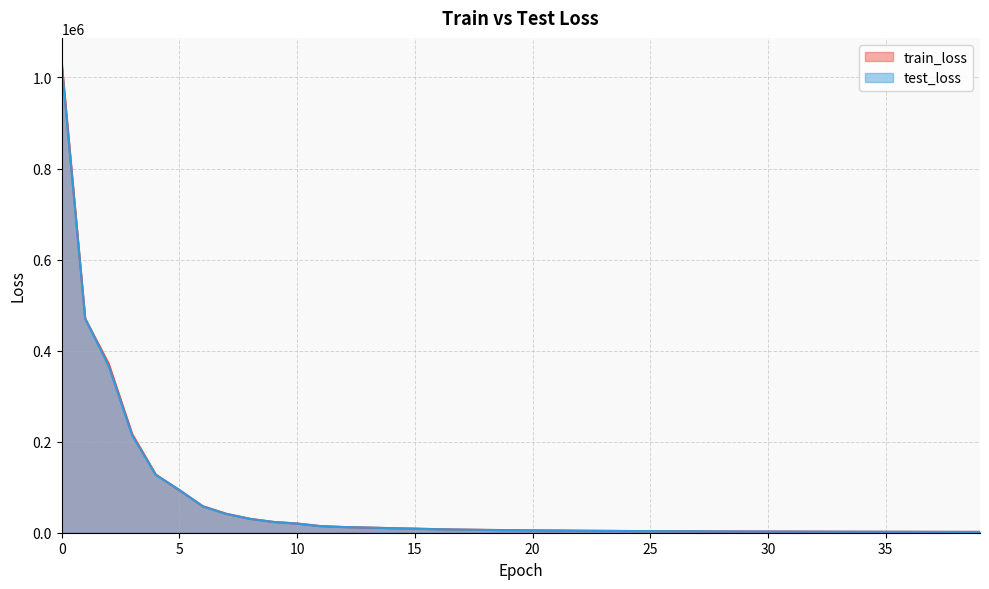

Between which two adjacent categories do test_loss and train_loss first intersect?

0 and 1